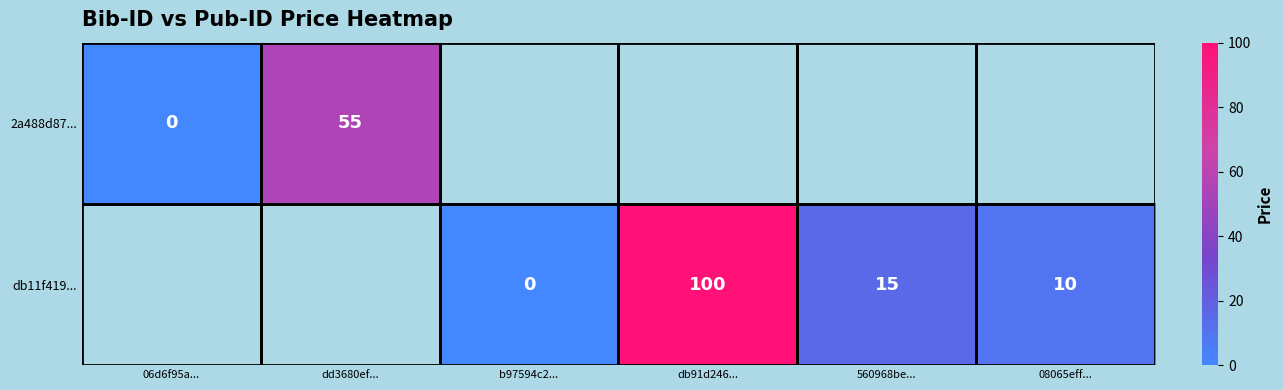

Is it true that db11f419... equals 16 at 08065eff...?

False